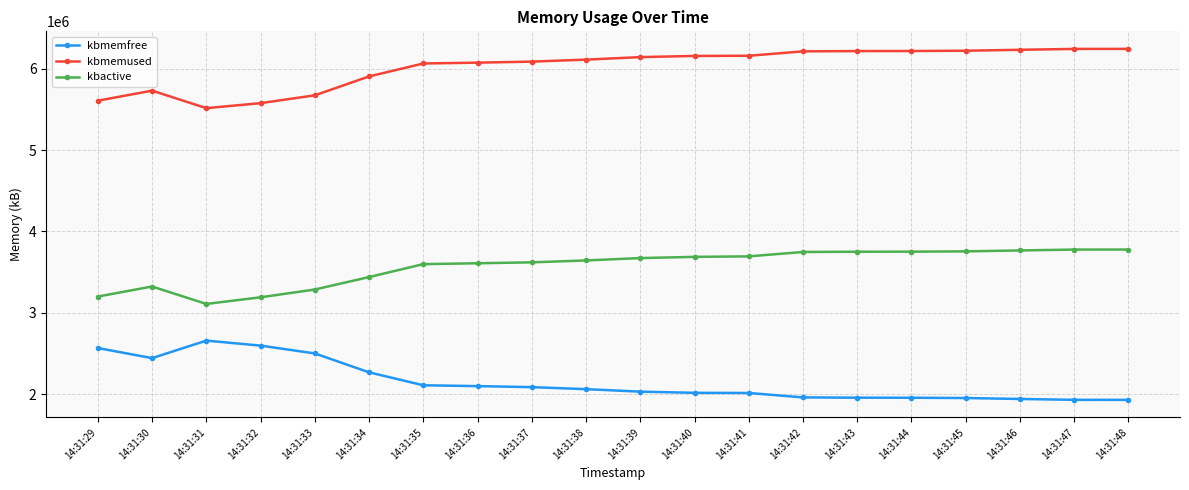

What is the spread (max minus min) of values at 14:31:38?

4045624